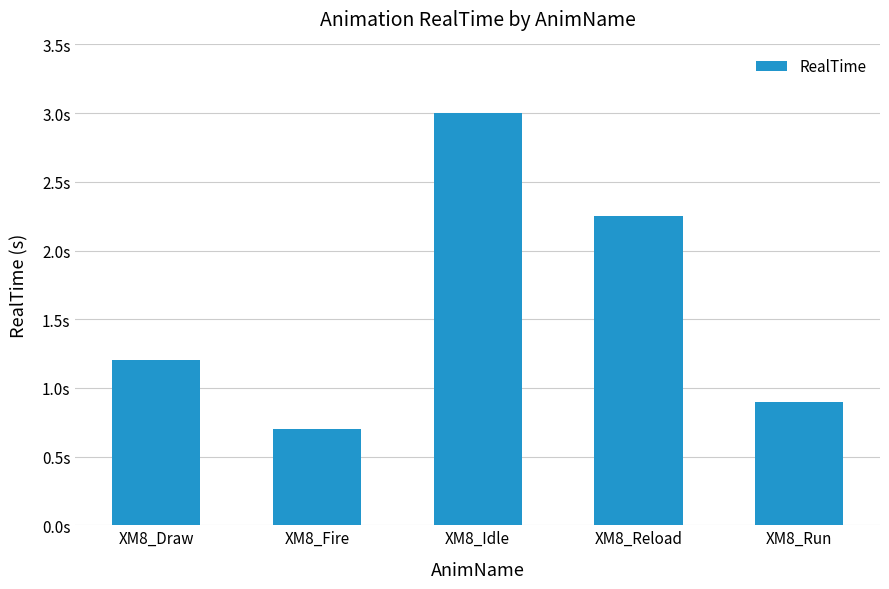

Where is the data nearest to the value 1?

XM8_Run